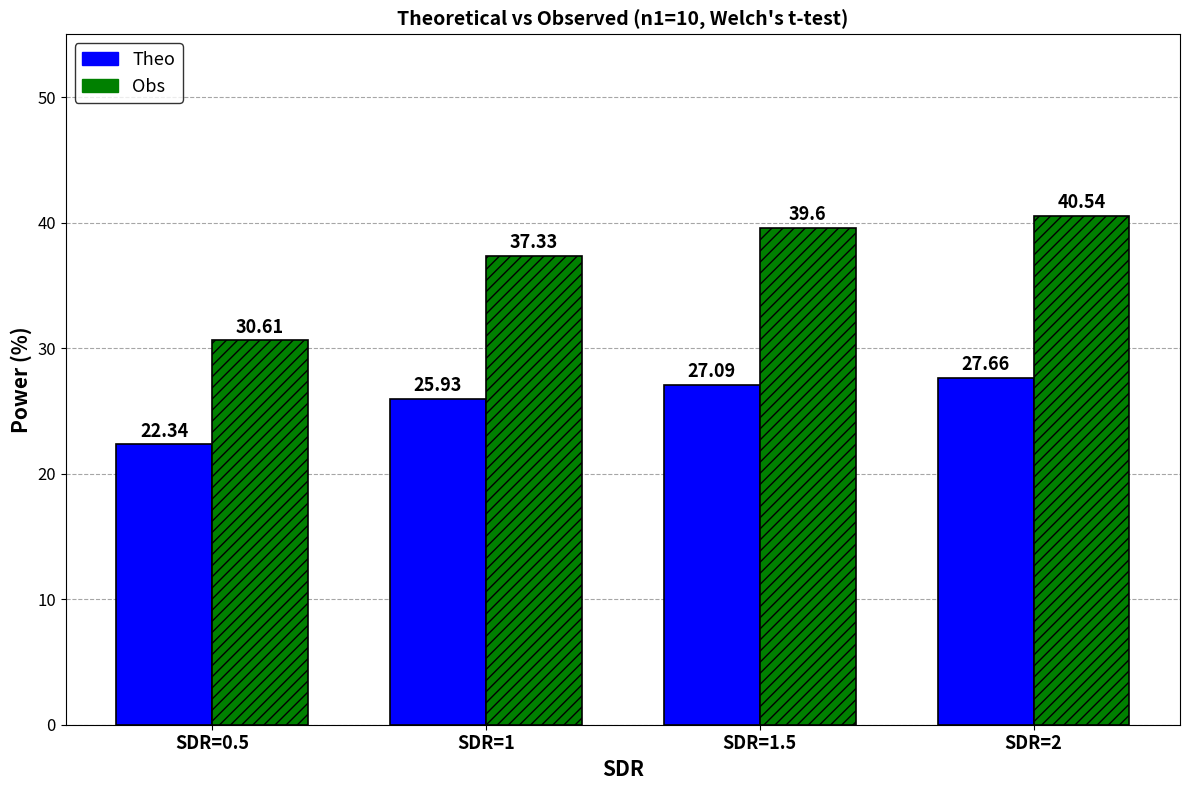

What is the approximate value of Obs at SDR=1.5?

39.6